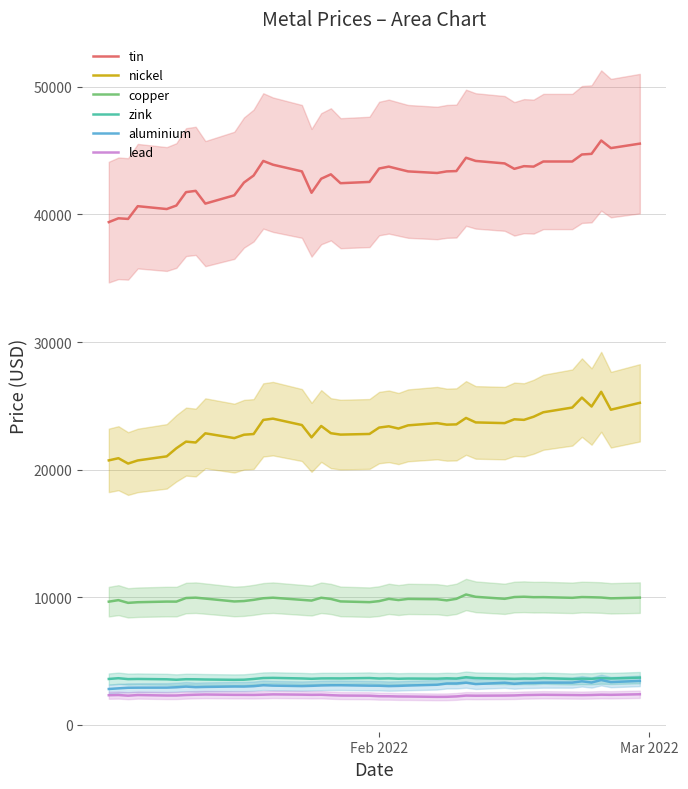

How many lines are shown in the chart?

6